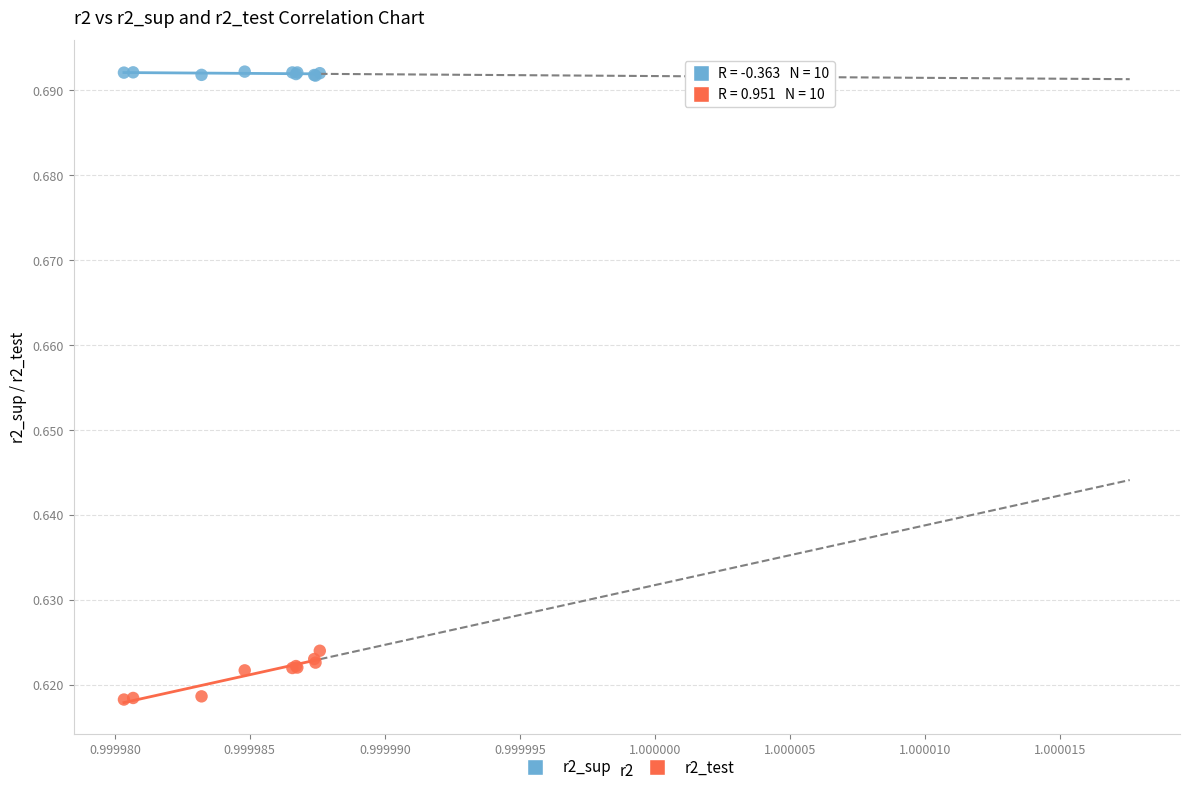

Which series has the largest Y range (max minus min)?

r2_test